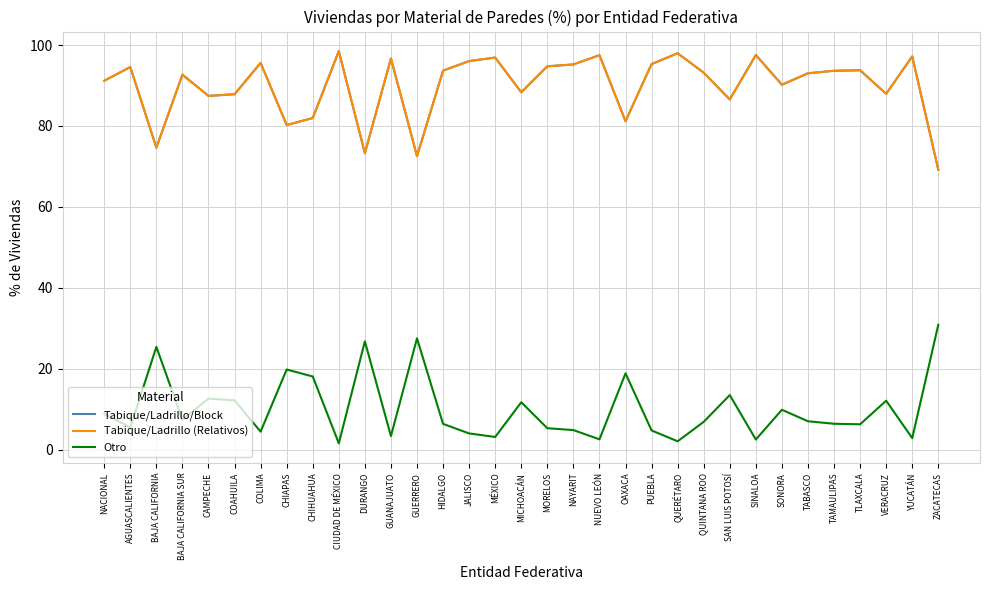

At how many categories does at least one series exceed 46?

33